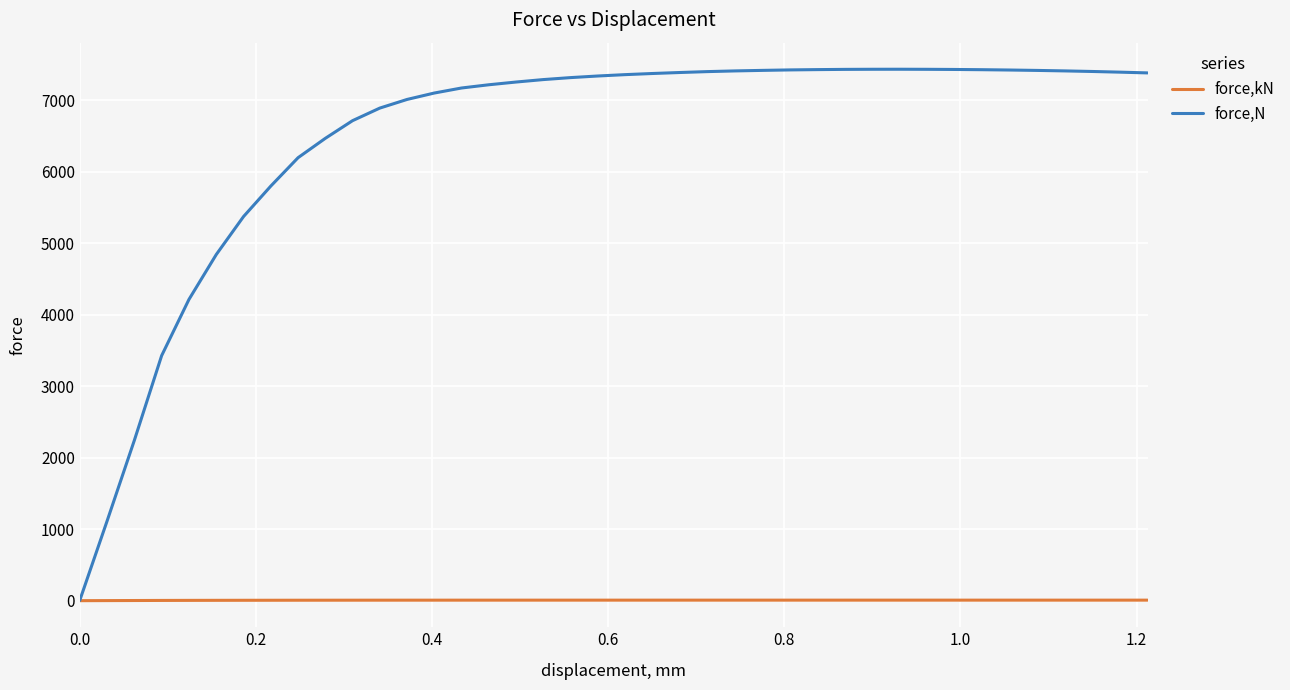

Which series has the widest spread of values?

force,N